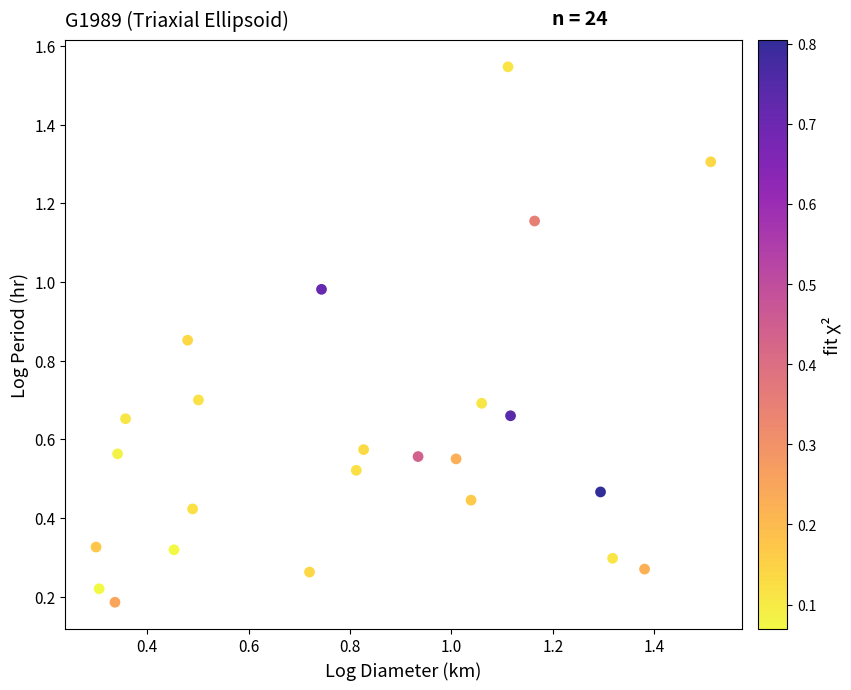

What is the range of Y values (max minus min)?

1.4